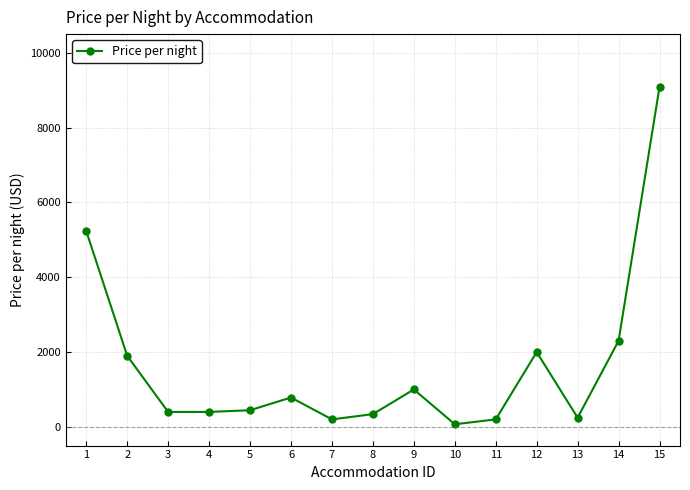

At which label is the value closest to 4580?

1